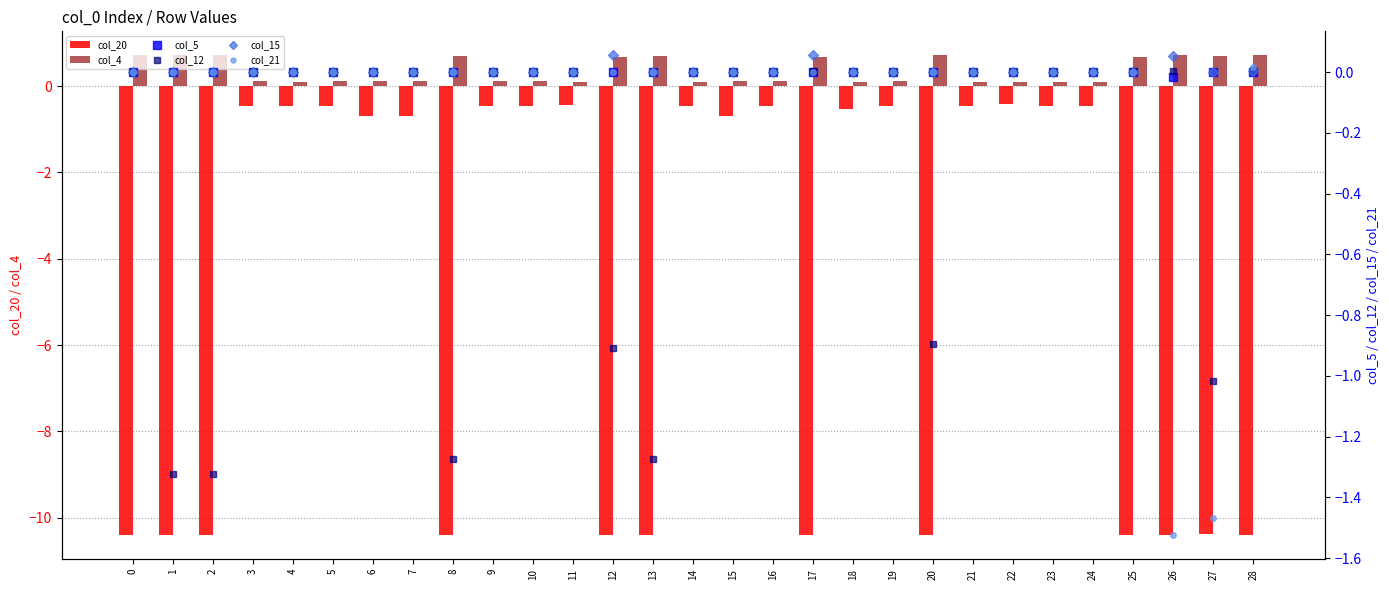

Rank the series by their maximum value, from highest to lowest.

col_4, col_15, col_21, col_12, col_5, col_20